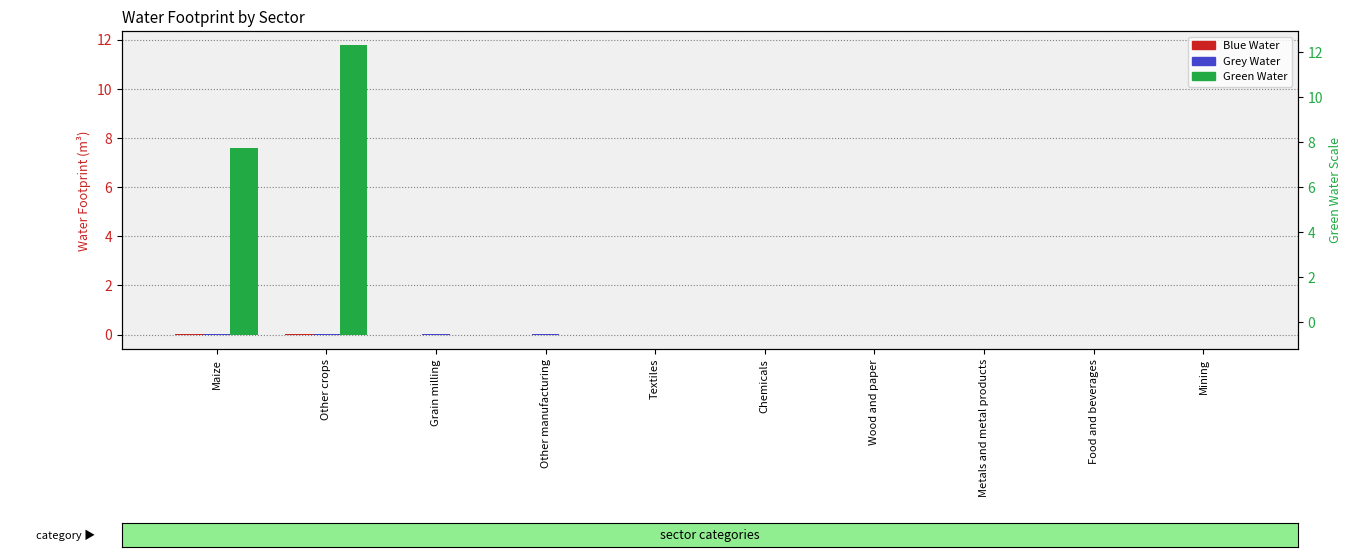

At how many categories does at least one series exceed 5?

2